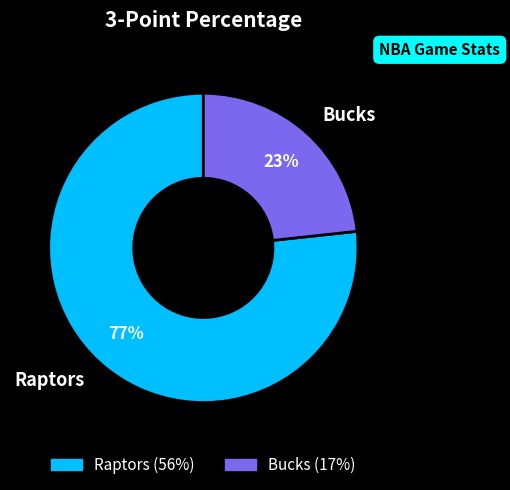

Rank the categories by value from highest to lowest.

Raptors, Bucks